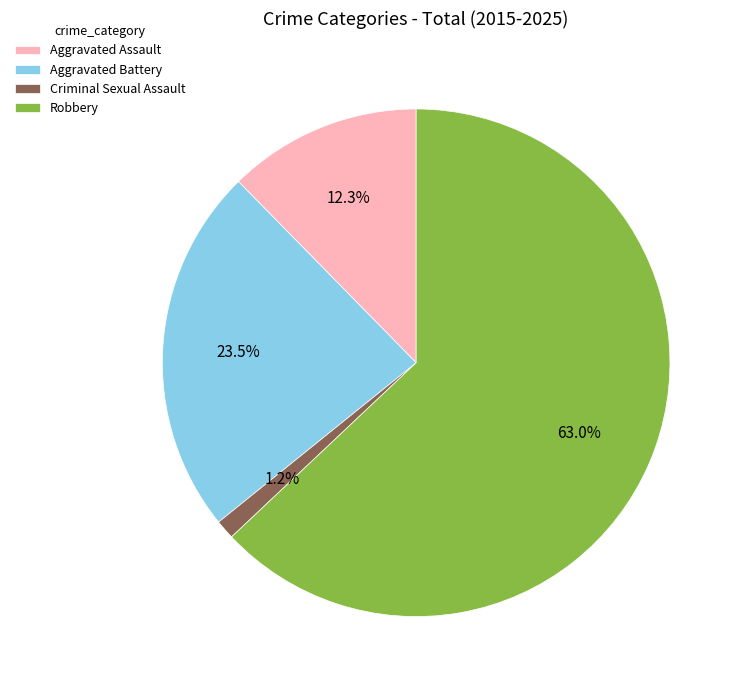

Is there a majority slice in this chart?

Yes